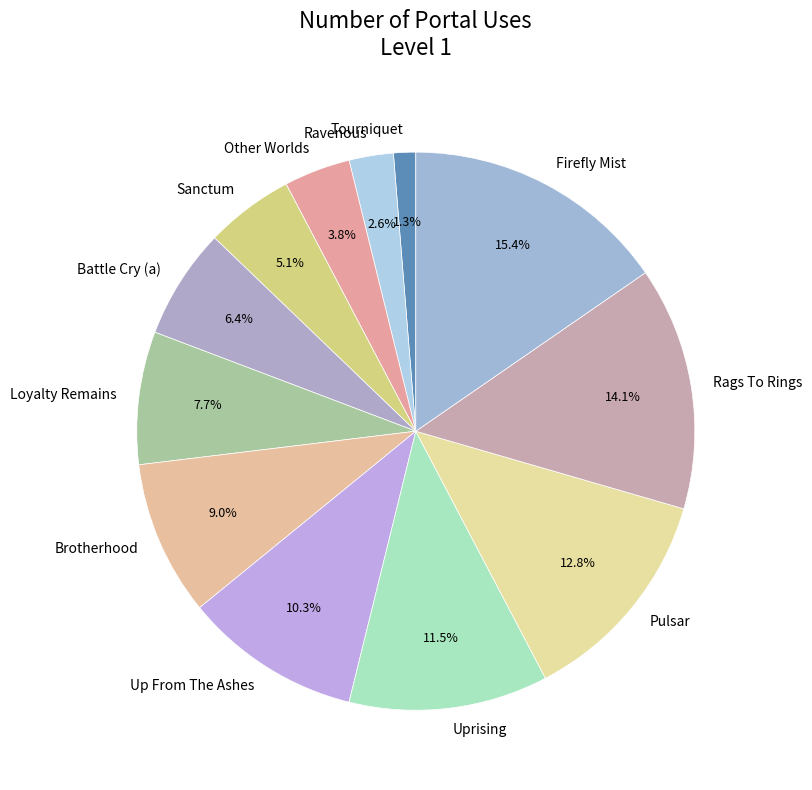

What is the smallest slice in the pie chart?

Tourniquet